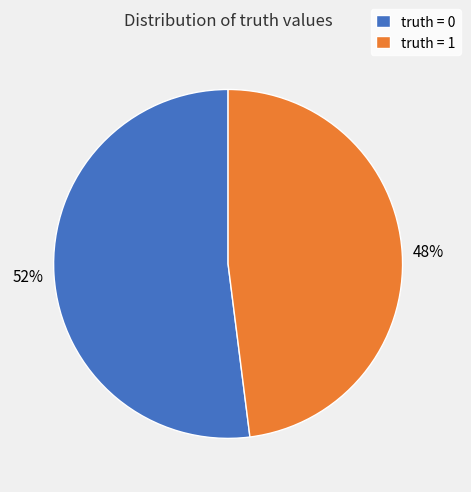

The truth = 1 slice represents 48% of the pie. True or false?

True